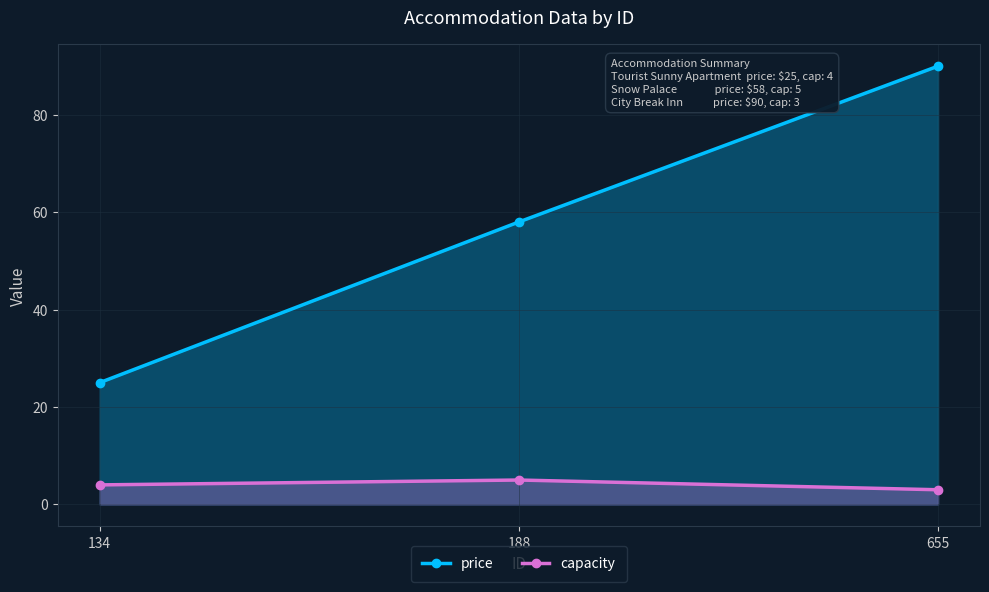

List the series in order of their overall mean, lowest first.

capacity, price